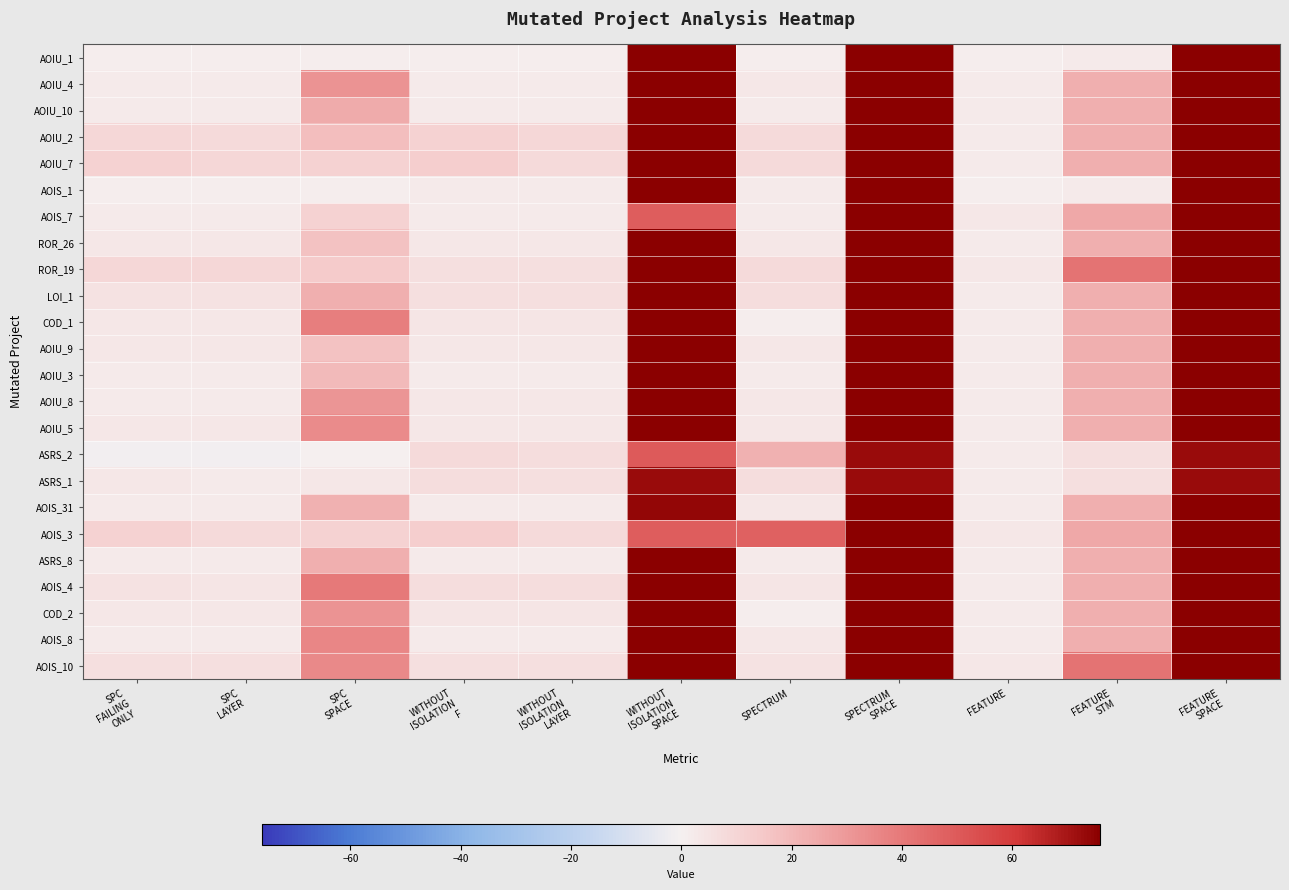

Reading left to right, extract all data points from this chart.

AOIU_1: SPC
FAILING
ONLY=1	SPC
LAYER=1	SPC
SPACE=1	WITHOUT
ISOLATION
F=1	WITHOUT
ISOLATION
LAYER=1	WITHOUT
ISOLATION
SPACE=76	SPECTRUM=1	SPECTRUM
SPACE=76	FEATURE=1	FEATURE
STM=2	FEATURE
SPACE=76
AOIU_4: SPC
FAILING
ONLY=2	SPC
LAYER=2	SPC
SPACE=32	WITHOUT
ISOLATION
F=2	WITHOUT
ISOLATION
LAYER=2	WITHOUT
ISOLATION
SPACE=76	SPECTRUM=3	SPECTRUM
SPACE=76	FEATURE=2	FEATURE
STM=23	FEATURE
SPACE=76
AOIU_10: SPC
FAILING
ONLY=2	SPC
LAYER=2	SPC
SPACE=24	WITHOUT
ISOLATION
F=2	WITHOUT
ISOLATION
LAYER=2	WITHOUT
ISOLATION
SPACE=76	SPECTRUM=2	SPECTRUM
SPACE=76	FEATURE=2	FEATURE
STM=23	FEATURE
SPACE=76
AOIU_2: SPC
FAILING
ONLY=9	SPC
LAYER=8	SPC
SPACE=18	WITHOUT
ISOLATION
F=11	WITHOUT
ISOLATION
LAYER=9	WITHOUT
ISOLATION
SPACE=76	SPECTRUM=8	SPECTRUM
SPACE=76	FEATURE=2	FEATURE
STM=23	FEATURE
SPACE=76
AOIU_7: SPC
FAILING
ONLY=11	SPC
LAYER=9	SPC
SPACE=11	WITHOUT
ISOLATION
F=13	WITHOUT
ISOLATION
LAYER=8	WITHOUT
ISOLATION
SPACE=76	SPECTRUM=8	SPECTRUM
SPACE=76	FEATURE=2	FEATURE
STM=23	FEATURE
SPACE=76
AOIS_1: SPC
FAILING
ONLY=1	SPC
LAYER=1	SPC
SPACE=1	WITHOUT
ISOLATION
F=2	WITHOUT
ISOLATION
LAYER=2	WITHOUT
ISOLATION
SPACE=76	SPECTRUM=2	SPECTRUM
SPACE=76	FEATURE=1	FEATURE
STM=2	FEATURE
SPACE=76
AOIS_7: SPC
FAILING
ONLY=2	SPC
LAYER=2	SPC
SPACE=11	WITHOUT
ISOLATION
F=2	WITHOUT
ISOLATION
LAYER=2	WITHOUT
ISOLATION
SPACE=49	SPECTRUM=2	SPECTRUM
SPACE=76	FEATURE=3	FEATURE
STM=25	FEATURE
SPACE=76
ROR_26: SPC
FAILING
ONLY=3	SPC
LAYER=3	SPC
SPACE=17	WITHOUT
ISOLATION
F=3	WITHOUT
ISOLATION
LAYER=3	WITHOUT
ISOLATION
SPACE=76	SPECTRUM=3	SPECTRUM
SPACE=76	FEATURE=2	FEATURE
STM=23	FEATURE
SPACE=76
ROR_19: SPC
FAILING
ONLY=9	SPC
LAYER=9	SPC
SPACE=14	WITHOUT
ISOLATION
F=6	WITHOUT
ISOLATION
LAYER=6	WITHOUT
ISOLATION
SPACE=76	SPECTRUM=8	SPECTRUM
SPACE=76	FEATURE=3	FEATURE
STM=42	FEATURE
SPACE=76
LOI_1: SPC
FAILING
ONLY=5	SPC
LAYER=5	SPC
SPACE=23	WITHOUT
ISOLATION
F=6	WITHOUT
ISOLATION
LAYER=6	WITHOUT
ISOLATION
SPACE=76	SPECTRUM=7	SPECTRUM
SPACE=76	FEATURE=2	FEATURE
STM=23	FEATURE
SPACE=76
COD_1: SPC
FAILING
ONLY=3	SPC
LAYER=3	SPC
SPACE=38	WITHOUT
ISOLATION
F=4	WITHOUT
ISOLATION
LAYER=4	WITHOUT
ISOLATION
SPACE=76	SPECTRUM=1	SPECTRUM
SPACE=76	FEATURE=2	FEATURE
STM=23	FEATURE
SPACE=76
AOIU_9: SPC
FAILING
ONLY=3	SPC
LAYER=3	SPC
SPACE=17	WITHOUT
ISOLATION
F=3	WITHOUT
ISOLATION
LAYER=3	WITHOUT
ISOLATION
SPACE=76	SPECTRUM=3	SPECTRUM
SPACE=76	FEATURE=2	FEATURE
STM=23	FEATURE
SPACE=76
AOIU_3: SPC
FAILING
ONLY=2	SPC
LAYER=2	SPC
SPACE=19	WITHOUT
ISOLATION
F=2	WITHOUT
ISOLATION
LAYER=2	WITHOUT
ISOLATION
SPACE=76	SPECTRUM=2	SPECTRUM
SPACE=76	FEATURE=2	FEATURE
STM=23	FEATURE
SPACE=76
AOIU_8: SPC
FAILING
ONLY=2	SPC
LAYER=2	SPC
SPACE=31	WITHOUT
ISOLATION
F=3	WITHOUT
ISOLATION
LAYER=3	WITHOUT
ISOLATION
SPACE=76	SPECTRUM=3	SPECTRUM
SPACE=76	FEATURE=2	FEATURE
STM=23	FEATURE
SPACE=76
AOIU_5: SPC
FAILING
ONLY=3	SPC
LAYER=3	SPC
SPACE=34	WITHOUT
ISOLATION
F=3	WITHOUT
ISOLATION
LAYER=3	WITHOUT
ISOLATION
SPACE=76	SPECTRUM=3	SPECTRUM
SPACE=76	FEATURE=2	FEATURE
STM=23	FEATURE
SPACE=76
ASRS_2: SPC
FAILING
ONLY=-1	SPC
LAYER=-1	SPC
SPACE=0	WITHOUT
ISOLATION
F=8	WITHOUT
ISOLATION
LAYER=7	WITHOUT
ISOLATION
SPACE=50	SPECTRUM=22	SPECTRUM
SPACE=73	FEATURE=2	FEATURE
STM=6	FEATURE
SPACE=73
ASRS_1: SPC
FAILING
ONLY=3	SPC
LAYER=2	SPC
SPACE=3	WITHOUT
ISOLATION
F=7	WITHOUT
ISOLATION
LAYER=6	WITHOUT
ISOLATION
SPACE=73	SPECTRUM=7	SPECTRUM
SPACE=73	FEATURE=2	FEATURE
STM=6	FEATURE
SPACE=73
AOIS_31: SPC
FAILING
ONLY=2	SPC
LAYER=2	SPC
SPACE=22	WITHOUT
ISOLATION
F=2	WITHOUT
ISOLATION
LAYER=2	WITHOUT
ISOLATION
SPACE=74	SPECTRUM=3	SPECTRUM
SPACE=76	FEATURE=2	FEATURE
STM=23	FEATURE
SPACE=76
AOIS_3: SPC
FAILING
ONLY=11	SPC
LAYER=8	SPC
SPACE=11	WITHOUT
ISOLATION
F=13	WITHOUT
ISOLATION
LAYER=8	WITHOUT
ISOLATION
SPACE=49	SPECTRUM=48	SPECTRUM
SPACE=76	FEATURE=3	FEATURE
STM=25	FEATURE
SPACE=76
ASRS_8: SPC
FAILING
ONLY=2	SPC
LAYER=2	SPC
SPACE=23	WITHOUT
ISOLATION
F=2	WITHOUT
ISOLATION
LAYER=2	WITHOUT
ISOLATION
SPACE=76	SPECTRUM=2	SPECTRUM
SPACE=76	FEATURE=2	FEATURE
STM=23	FEATURE
SPACE=76
AOIS_4: SPC
FAILING
ONLY=5	SPC
LAYER=4	SPC
SPACE=40	WITHOUT
ISOLATION
F=7	WITHOUT
ISOLATION
LAYER=7	WITHOUT
ISOLATION
SPACE=76	SPECTRUM=4	SPECTRUM
SPACE=76	FEATURE=2	FEATURE
STM=23	FEATURE
SPACE=76
COD_2: SPC
FAILING
ONLY=3	SPC
LAYER=3	SPC
SPACE=32	WITHOUT
ISOLATION
F=4	WITHOUT
ISOLATION
LAYER=4	WITHOUT
ISOLATION
SPACE=76	SPECTRUM=1	SPECTRUM
SPACE=76	FEATURE=2	FEATURE
STM=23	FEATURE
SPACE=76
AOIS_8: SPC
FAILING
ONLY=2	SPC
LAYER=2	SPC
SPACE=36	WITHOUT
ISOLATION
F=2	WITHOUT
ISOLATION
LAYER=2	WITHOUT
ISOLATION
SPACE=76	SPECTRUM=3	SPECTRUM
SPACE=76	FEATURE=2	FEATURE
STM=23	FEATURE
SPACE=76
AOIS_10: SPC
FAILING
ONLY=6	SPC
LAYER=6	SPC
SPACE=35	WITHOUT
ISOLATION
F=6	WITHOUT
ISOLATION
LAYER=6	WITHOUT
ISOLATION
SPACE=76	SPECTRUM=5	SPECTRUM
SPACE=76	FEATURE=3	FEATURE
STM=42	FEATURE
SPACE=76